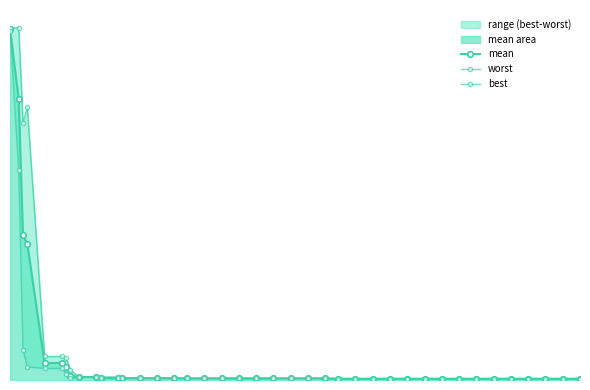

What is the maximum value for worst?

4.0